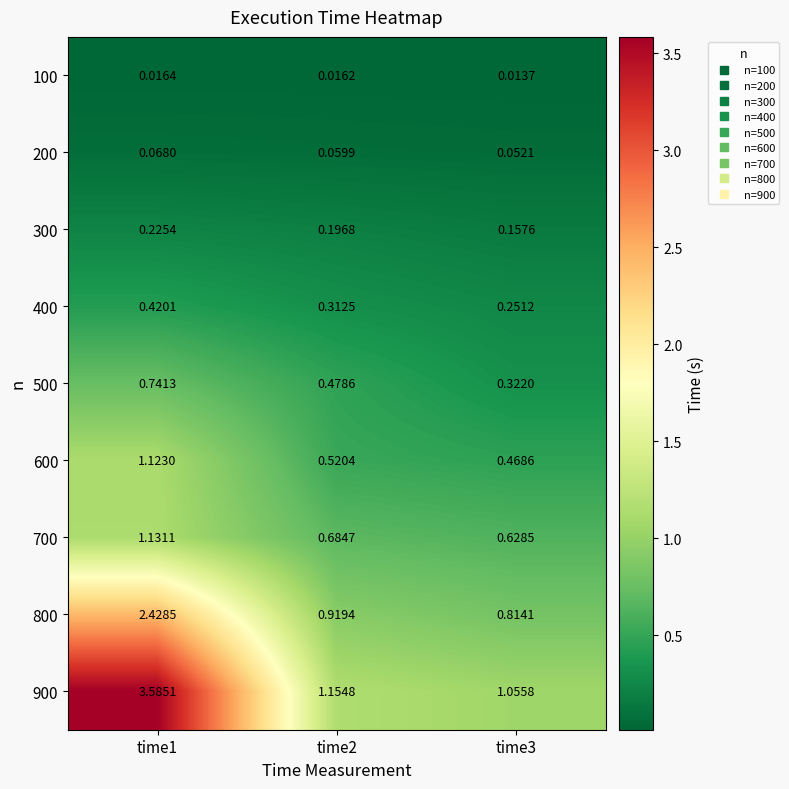

Rank the series at time3 from highest to lowest value.

900, 800, 700, 600, 500, 400, 300, 200, 100